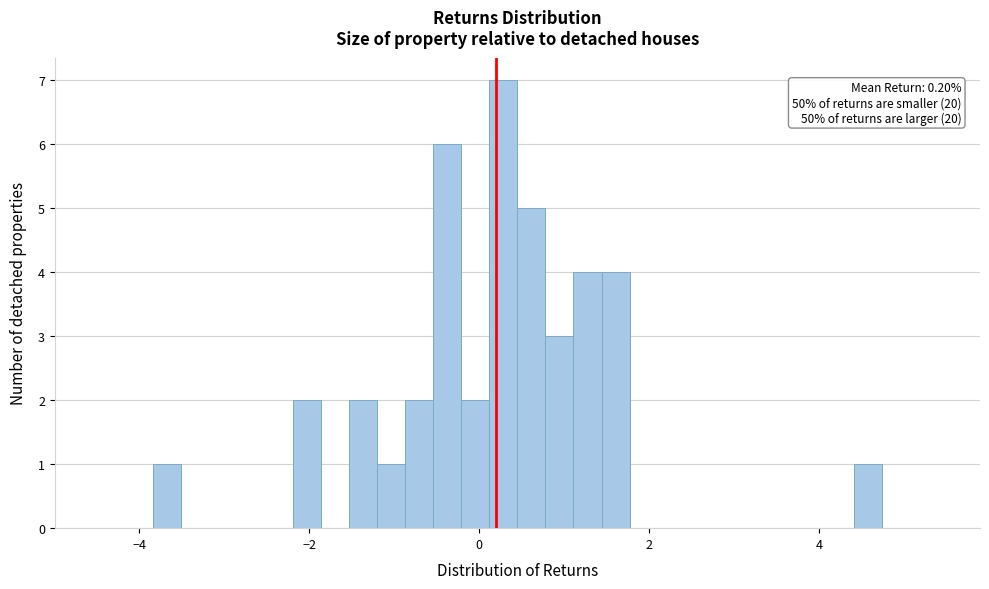

Read against the x-axis, roughly where is the centre of the tallest bar?

0.2